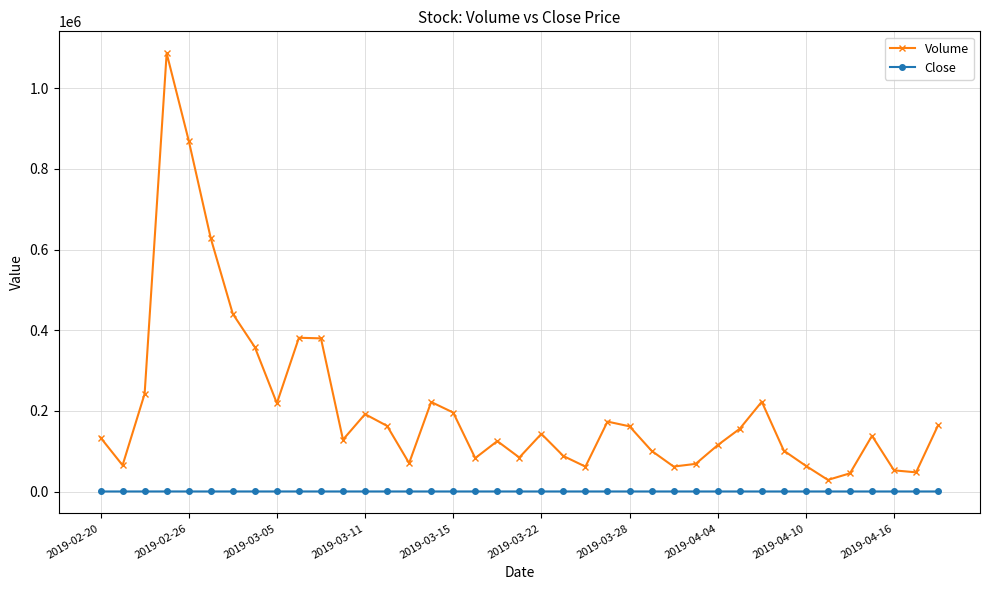

True or false: Close and Volume cross at least once.

False